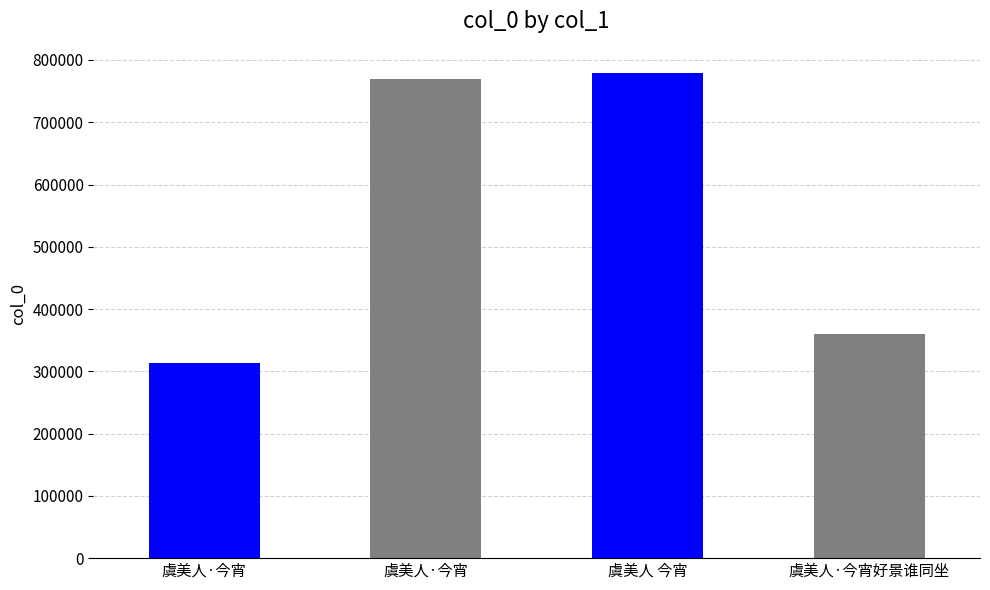

Which category has the highest value across all series?

虞美人 今宵